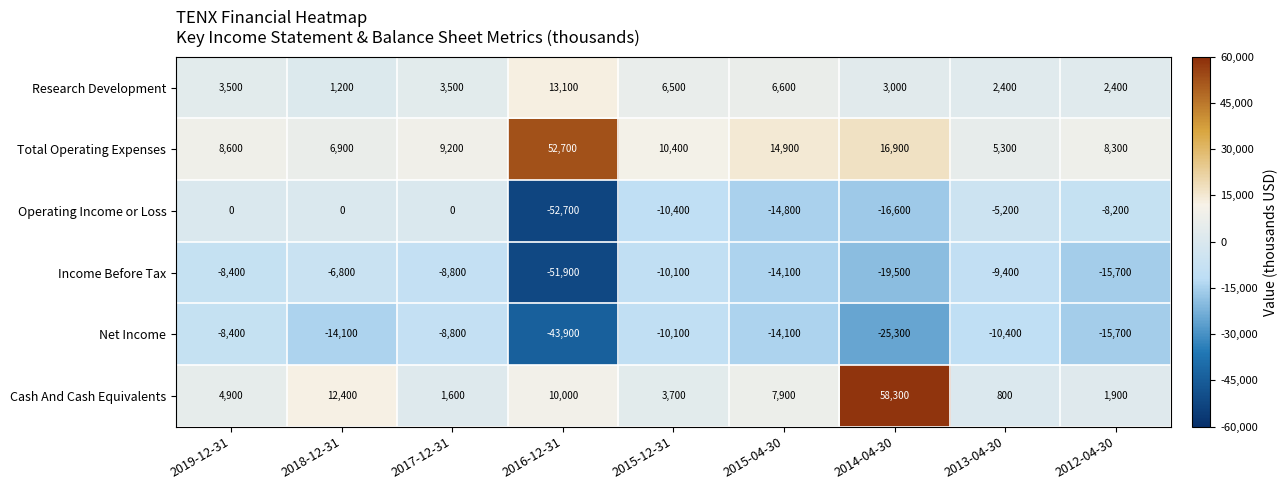

What is the approximate value of Total Operating Expenses at 2012-04-30, to the nearest 100?

8300